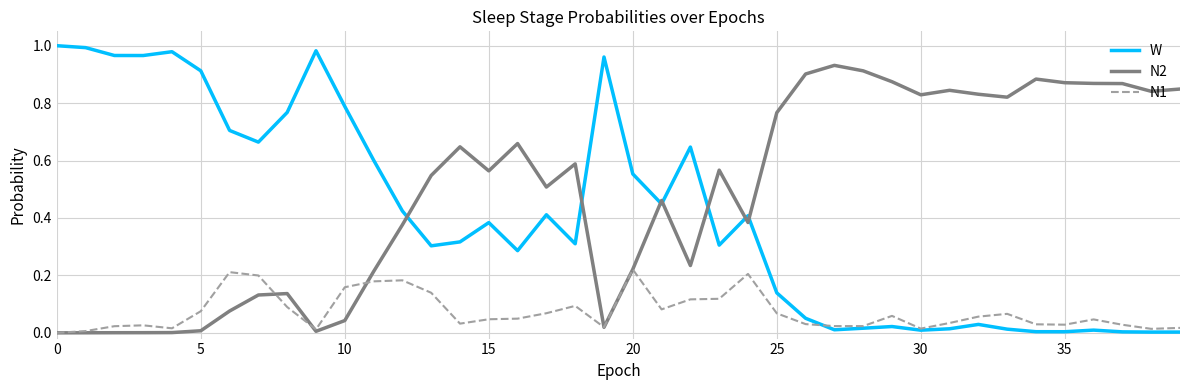

What are all the series names shown in the legend?

W, N2, N1